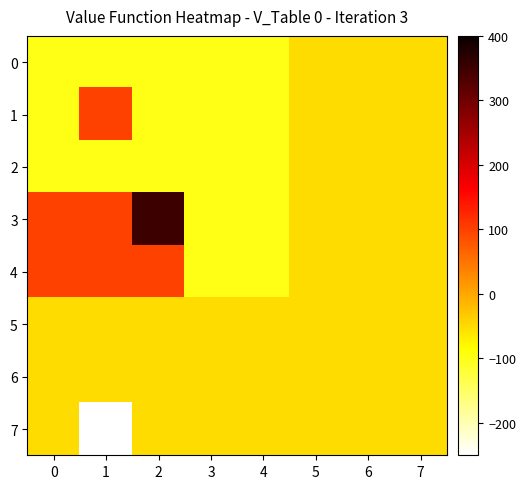

Count the number of categories in the chart.

8